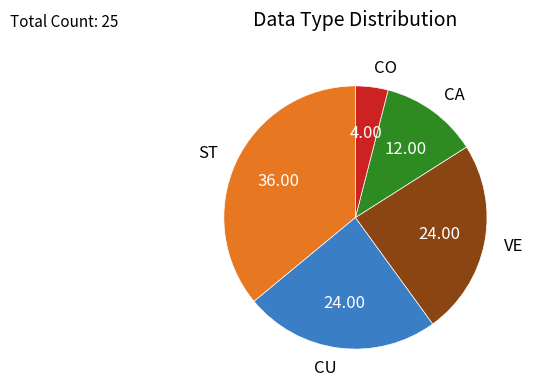

How many slices are in this pie chart?

5